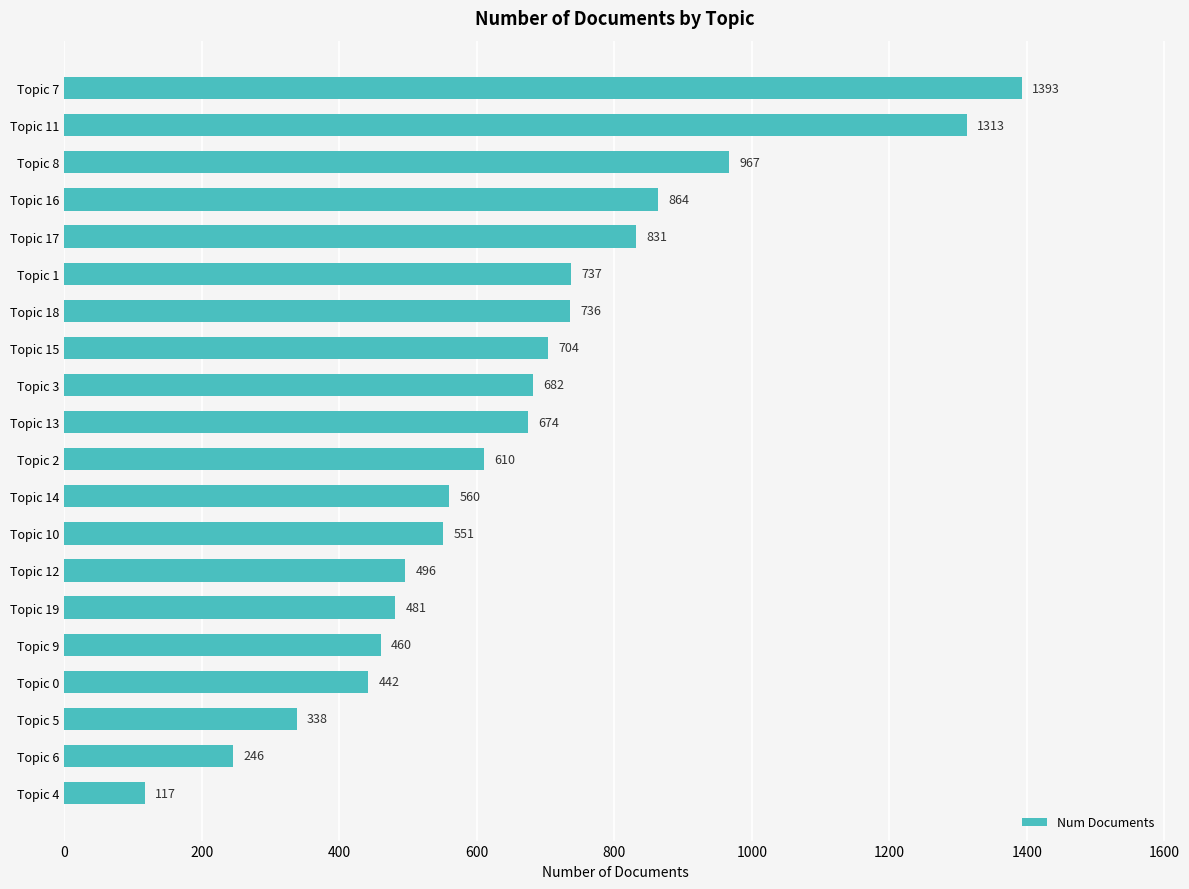

Where is the data nearest to the value 755?

Topic 1